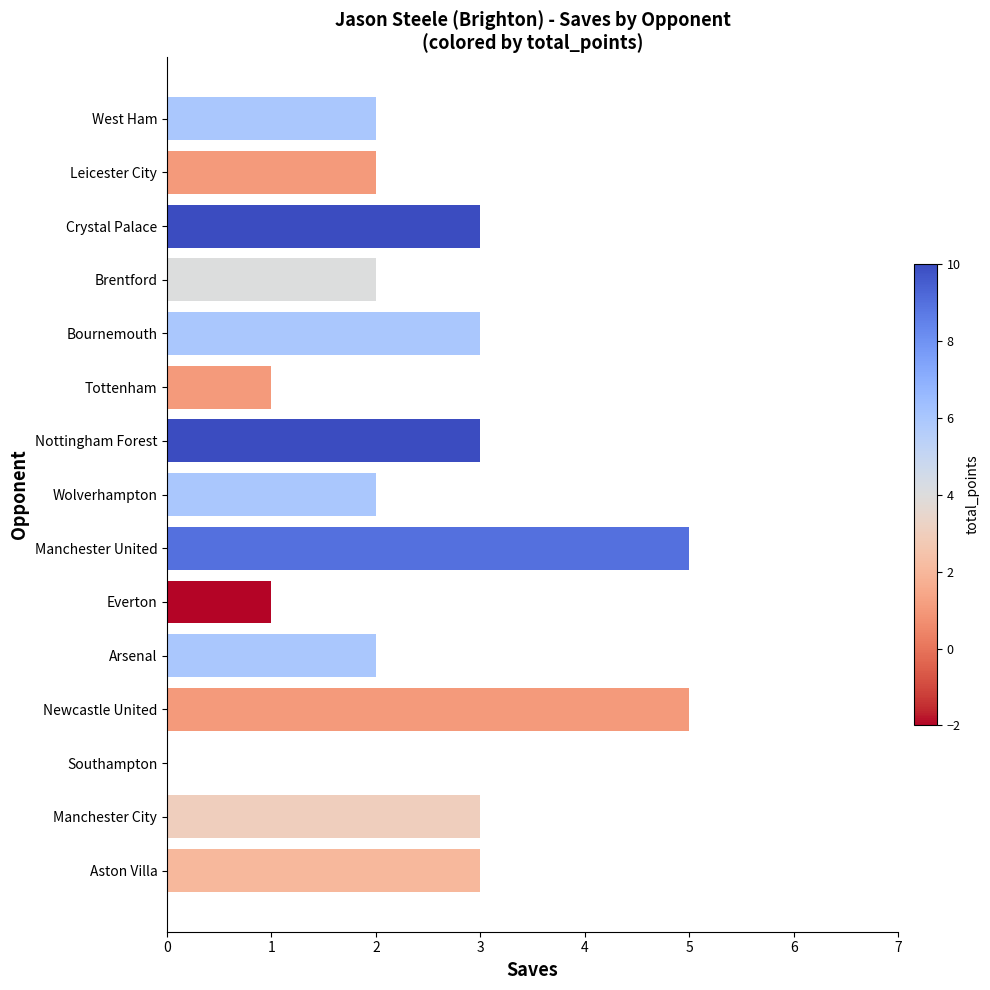

What is the sum of all values?

37